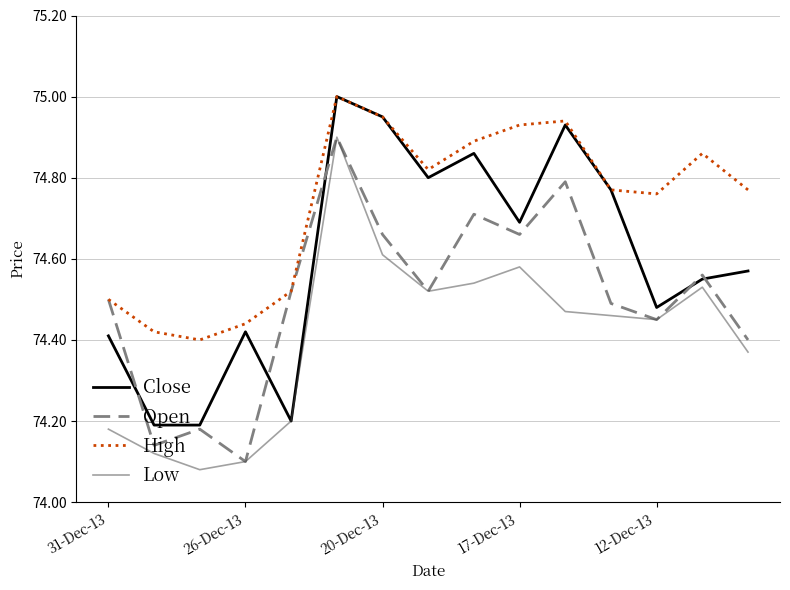

True or false: Low and High intersect in this chart.

False